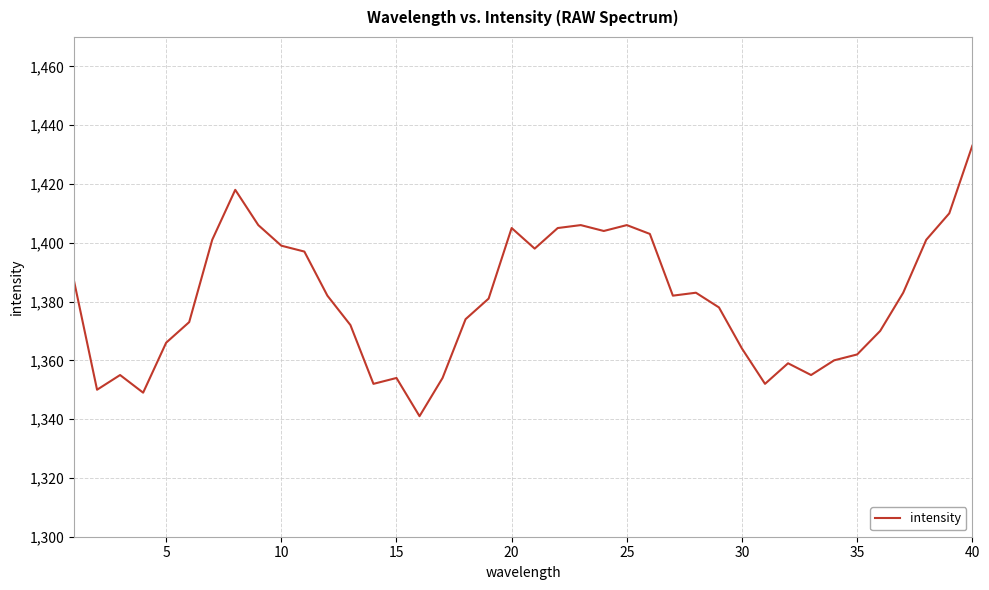

What is the greatest value displayed?

1433